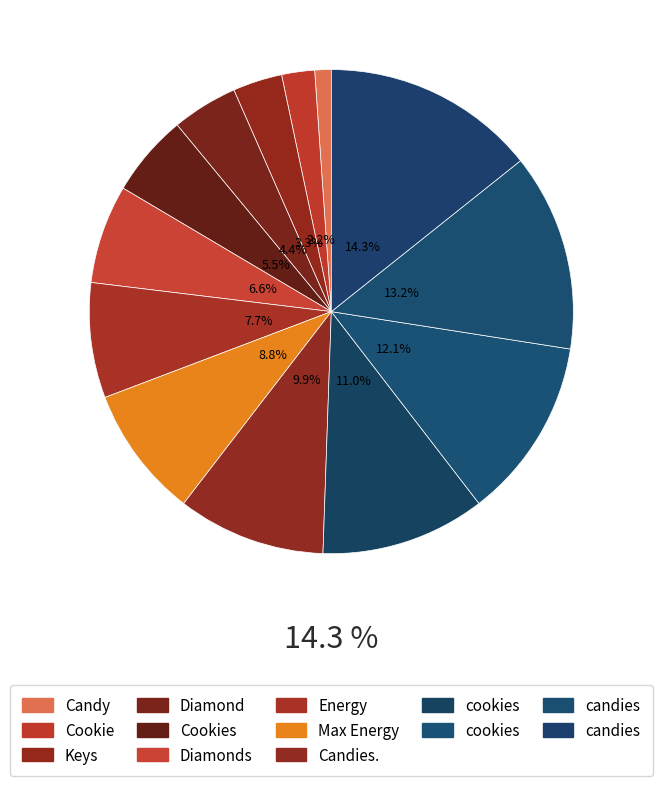

Rank the categories by value from lowest to highest.

Candy, Cookie, Keys, Diamond, Cookies, Diamonds, Energy, Max Energy, Candies., cookies, cookies, candies, candies